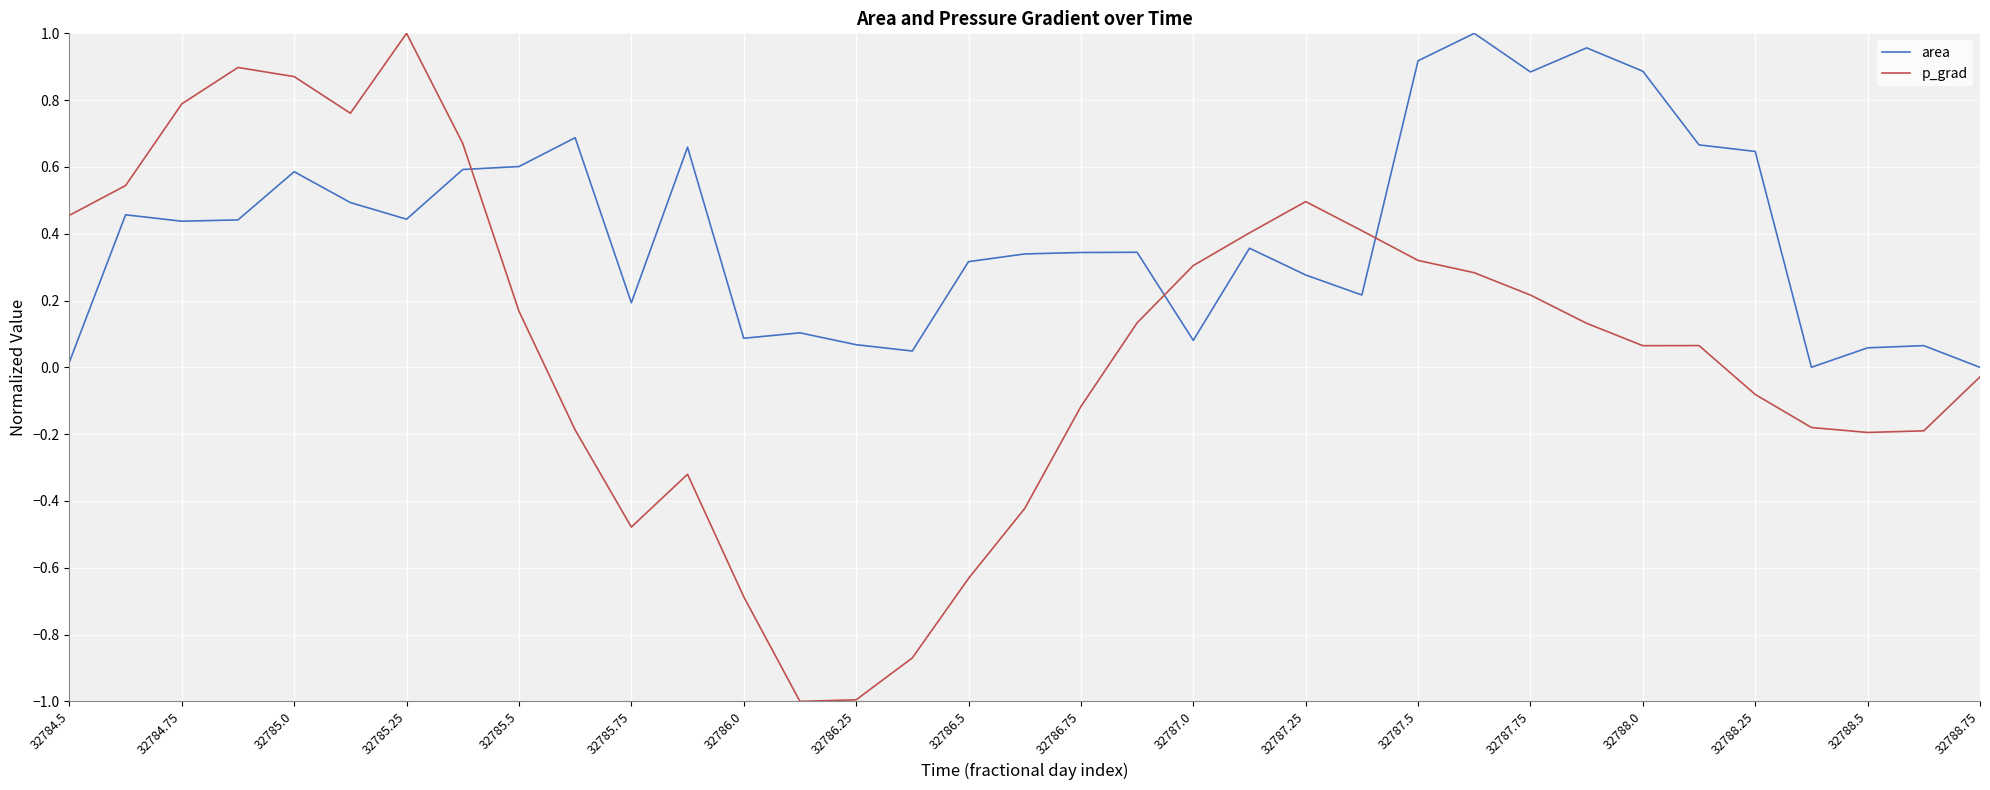

List the series in order of their overall mean, highest first.

area, p_grad